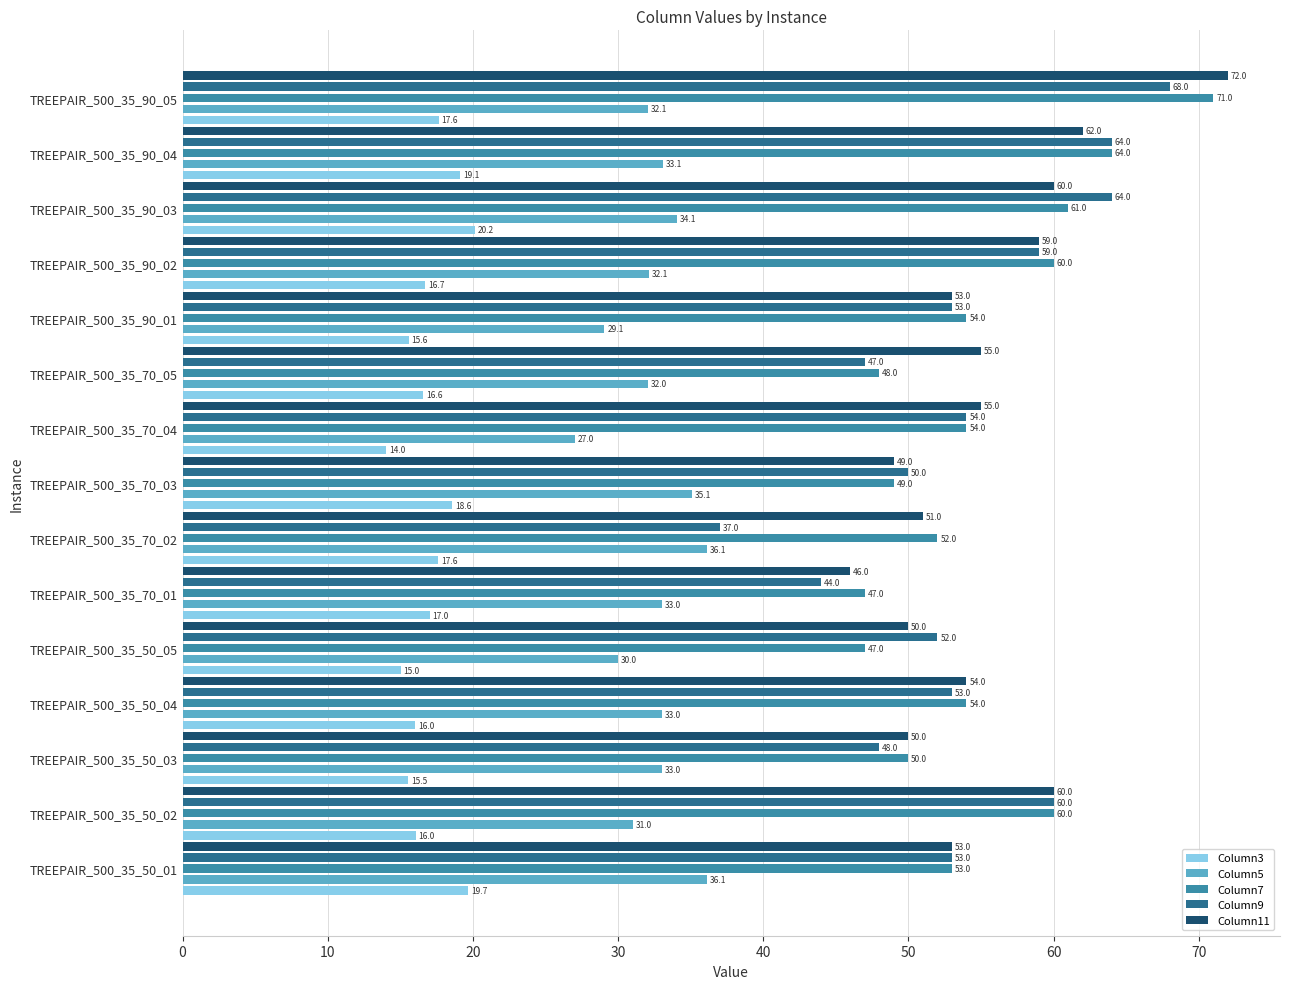

What are all the series names shown in the legend?

Column3, Column5, Column7, Column9, Column11